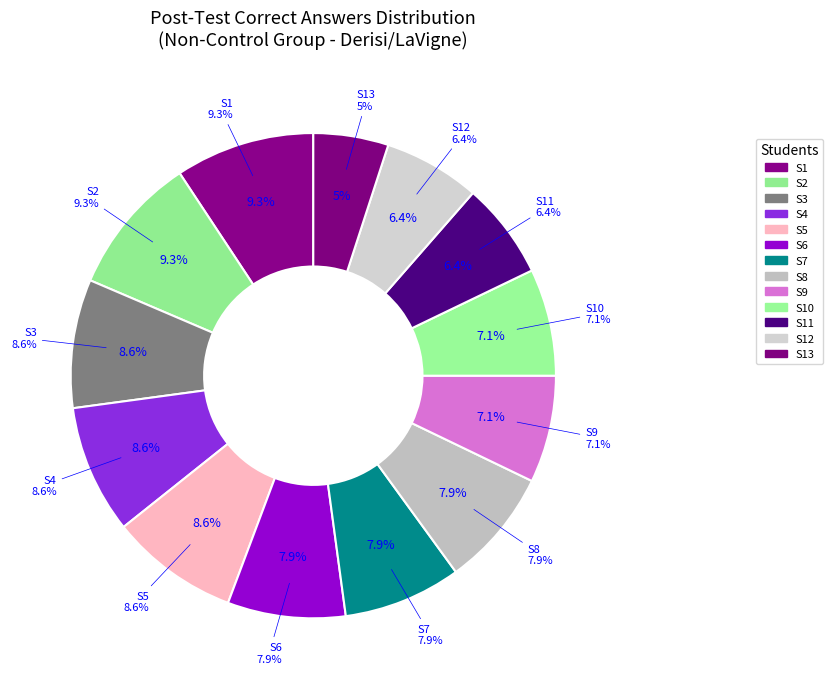

To the nearest percent, what portion does S12 represent?

6%